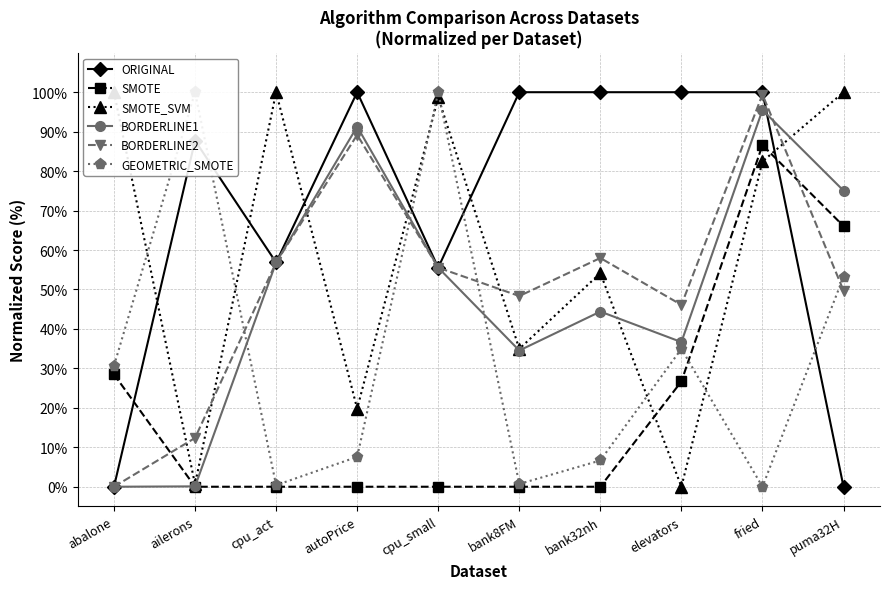

Read the ORIGINAL value at fried.

100.0